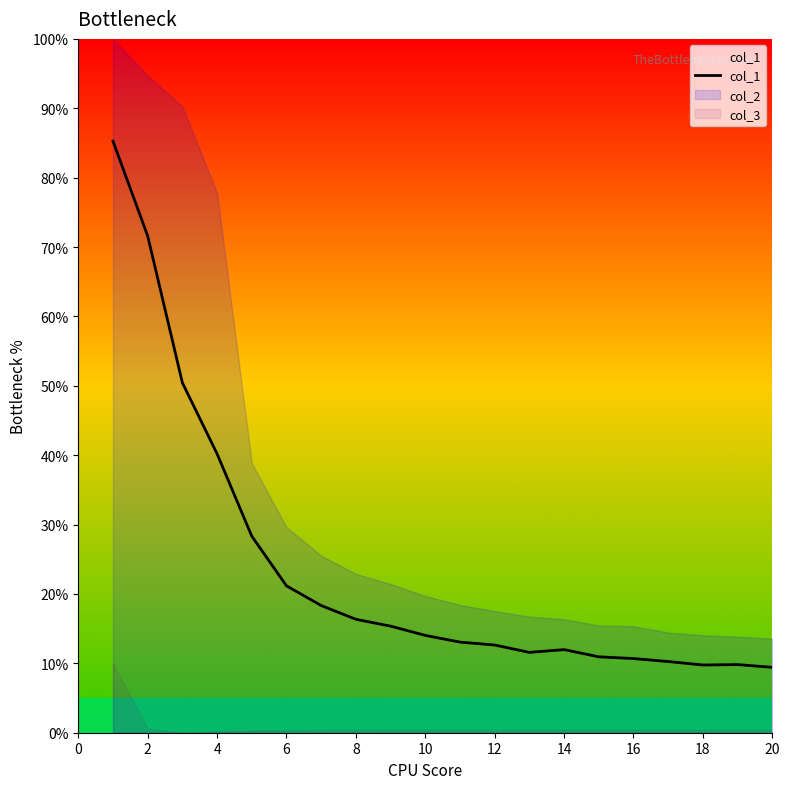

How many points are lower than both their immediate neighbors (excluding endpoints)?

2